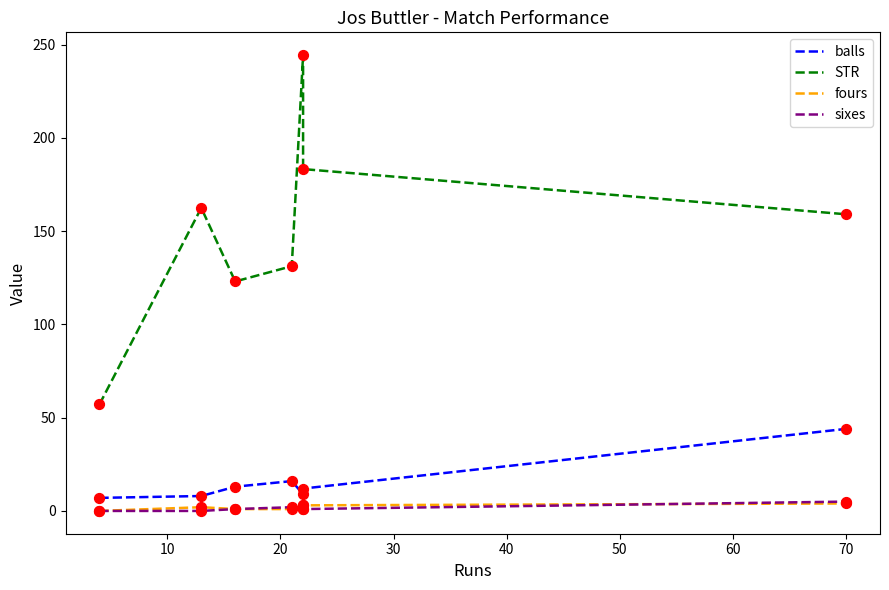

At how many categories does at least one series exceed 105?

6